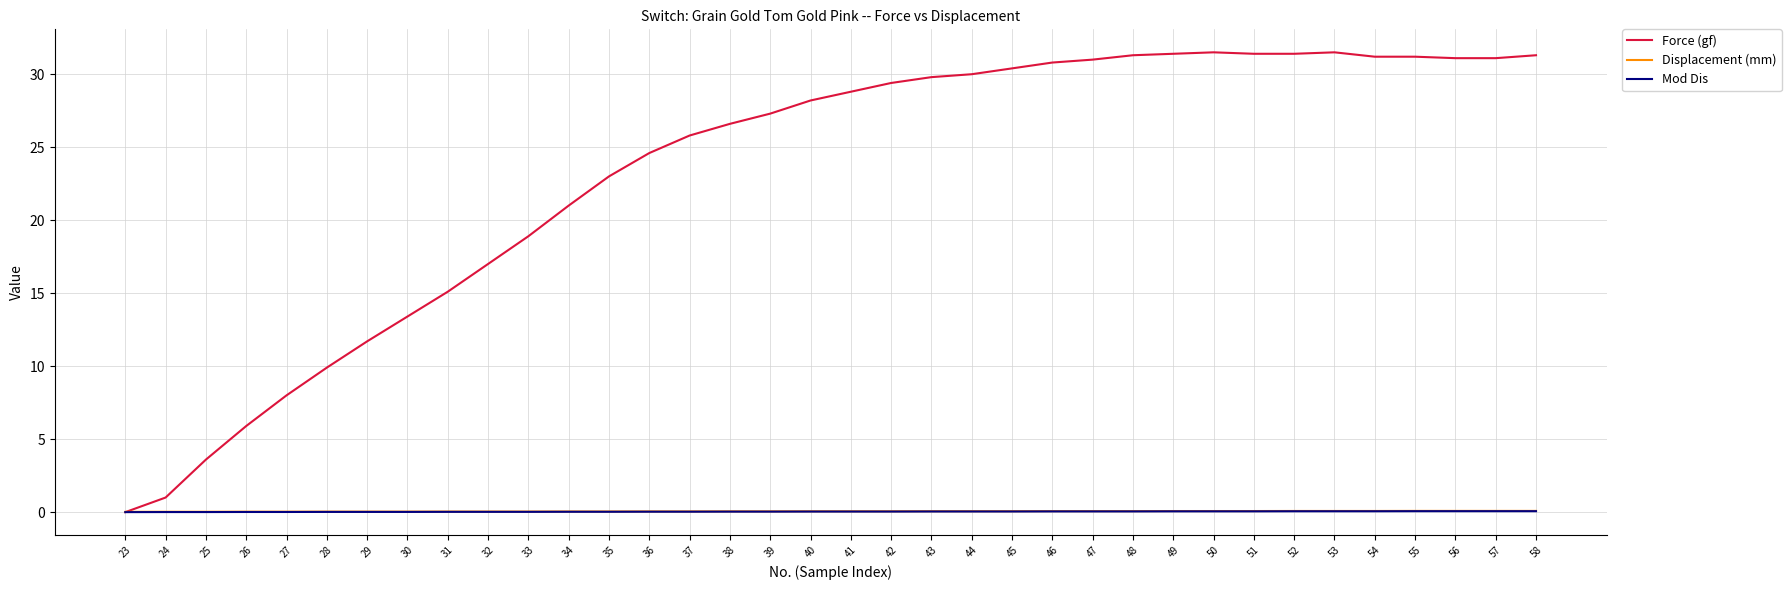

How many values in the Force (gf) series exceed 28?

19